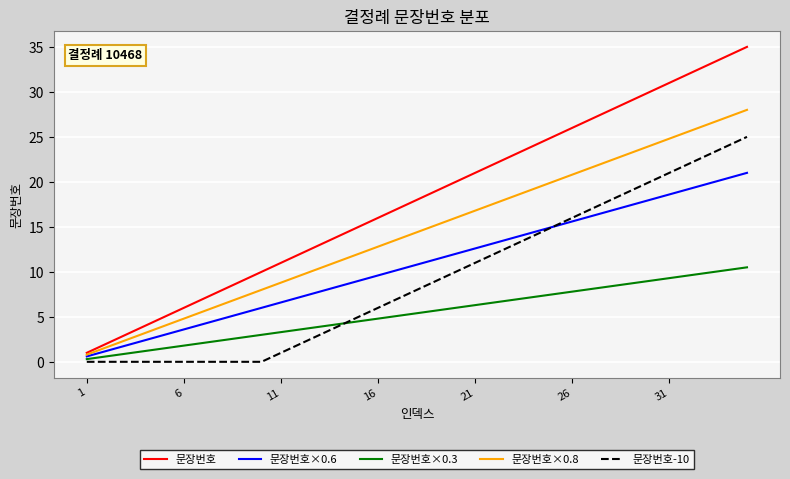

How many series are shown in this chart?

5